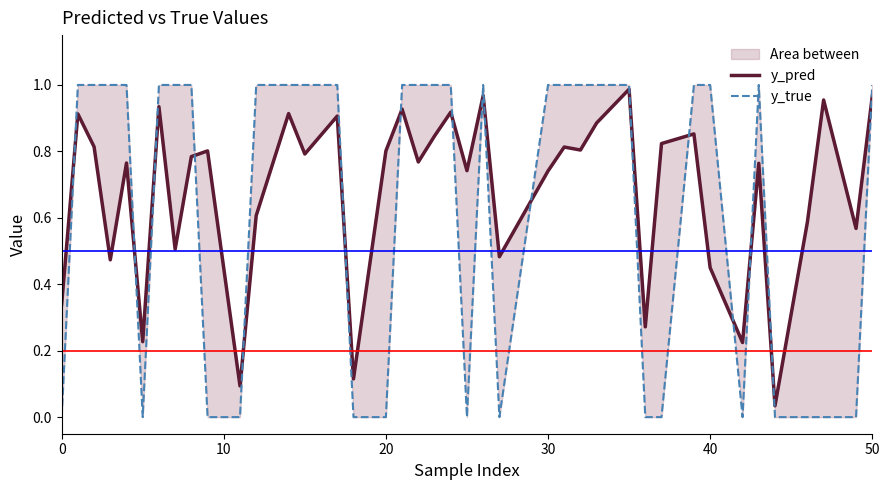

In y_true, how many points are higher than both neighbors (excluding endpoints)?

2